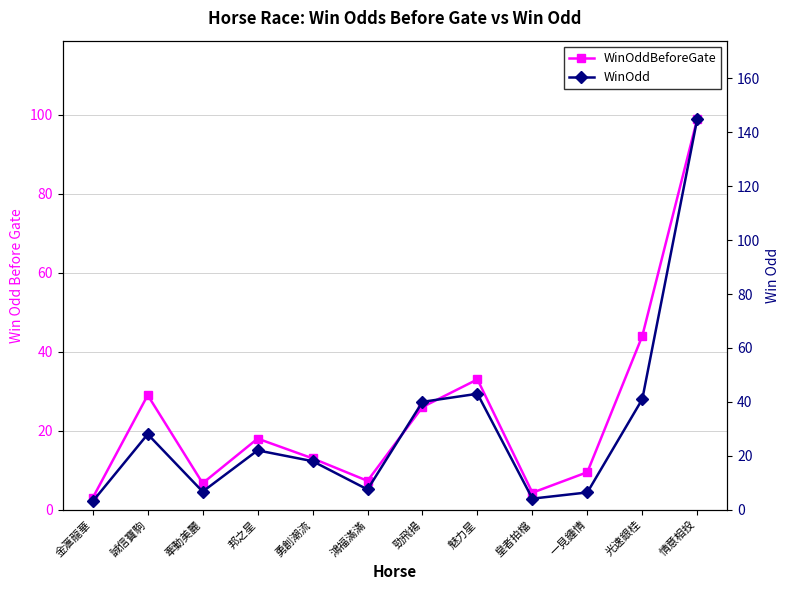

What is the approximate value of WinOdd at 魅力星?

43.0